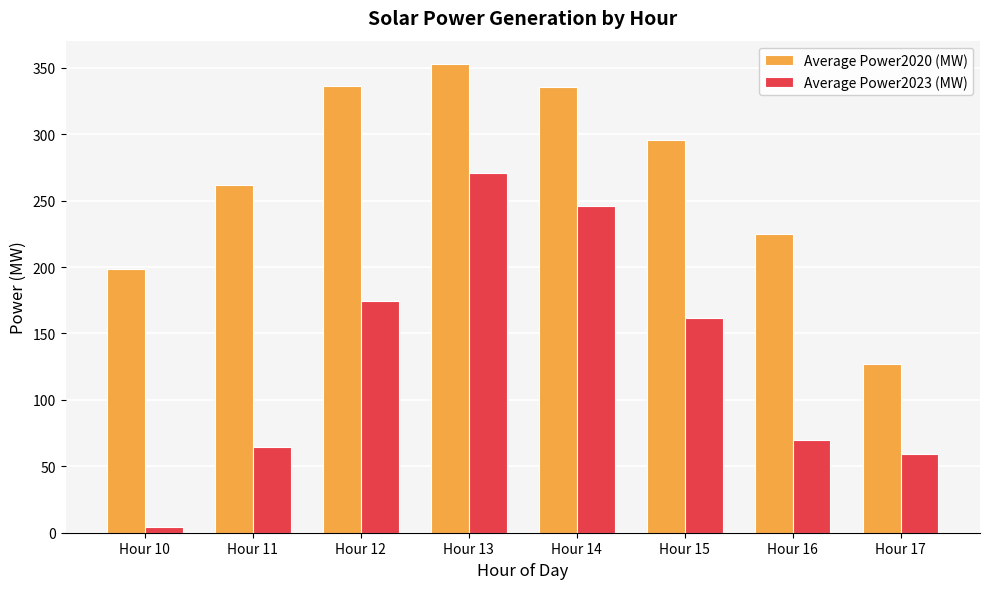

At Hour 15, list the series in order from smallest to largest.

Average Power2023 (MW), Average Power2020 (MW)